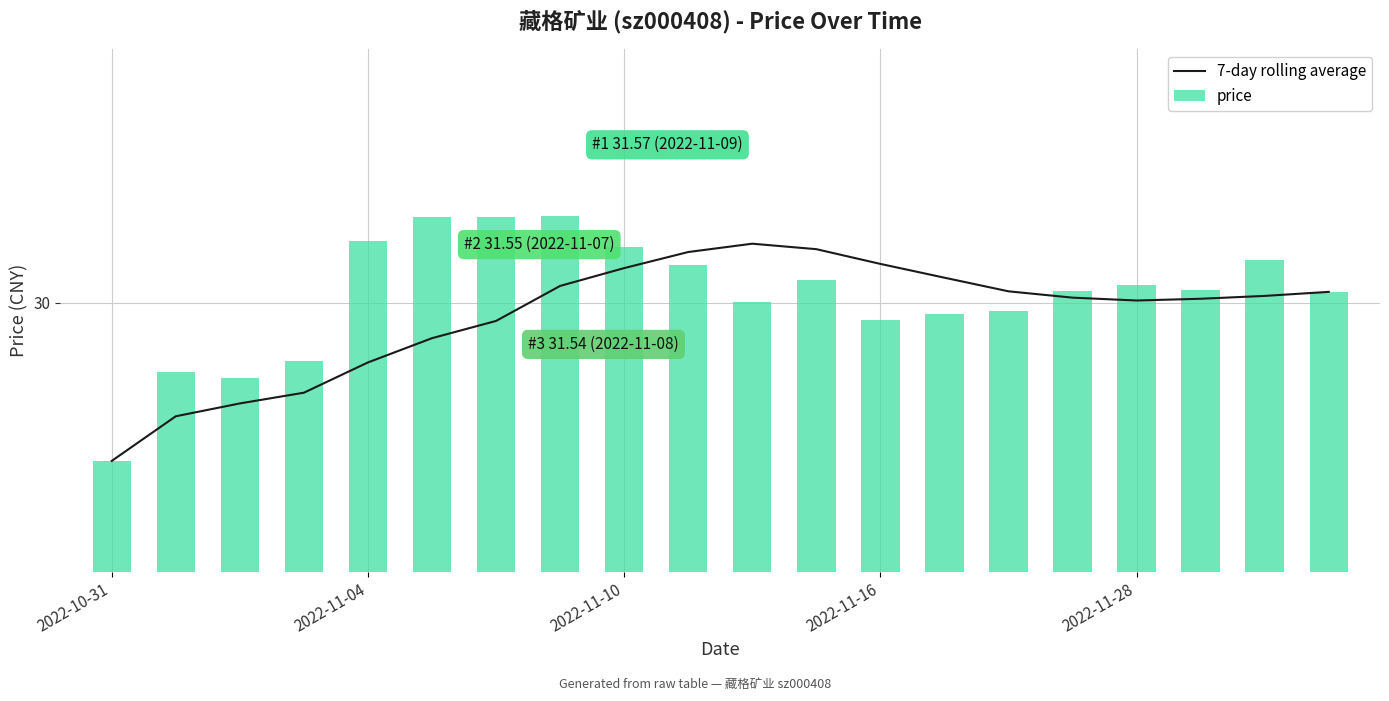

What position from the right is 2022-11-16?

8